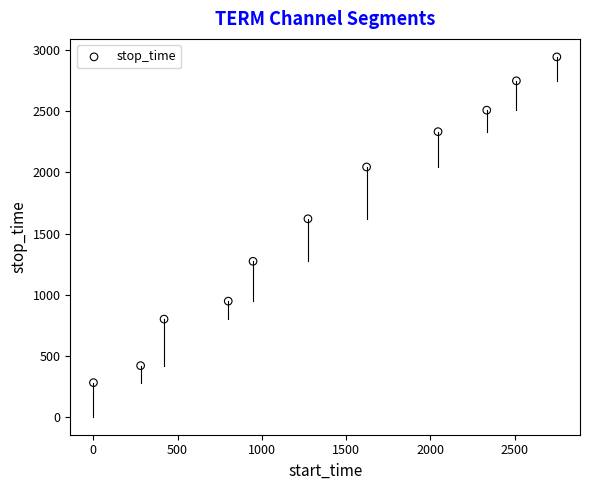

What is the average X value?

1363